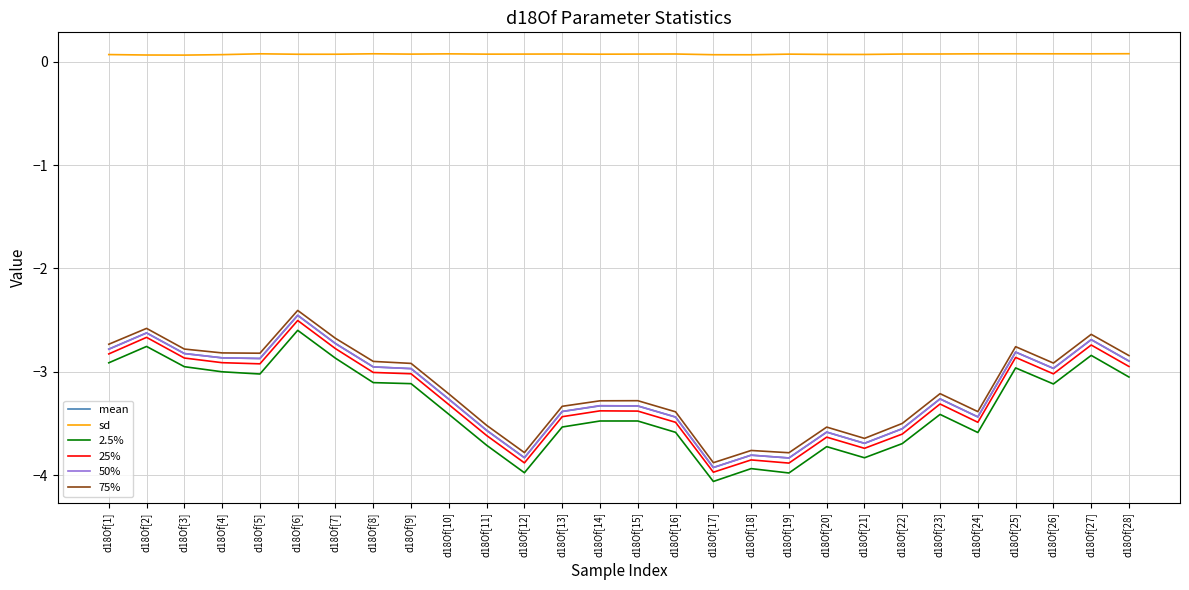

Which series has the largest range (max minus min)?

75%